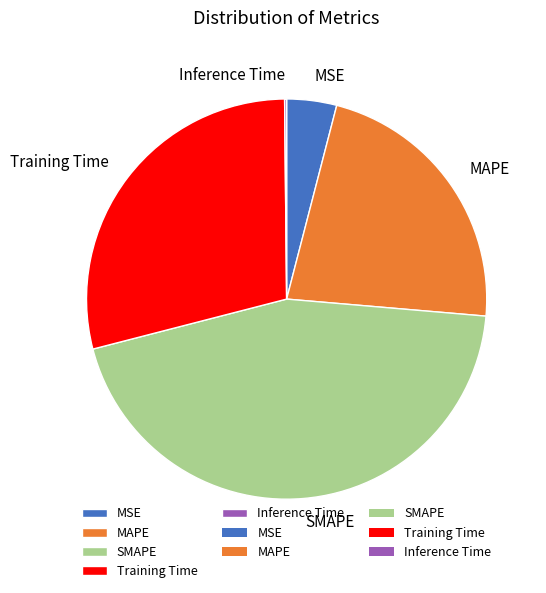

True or false: SMAPE accounts for 30% of the total.

False